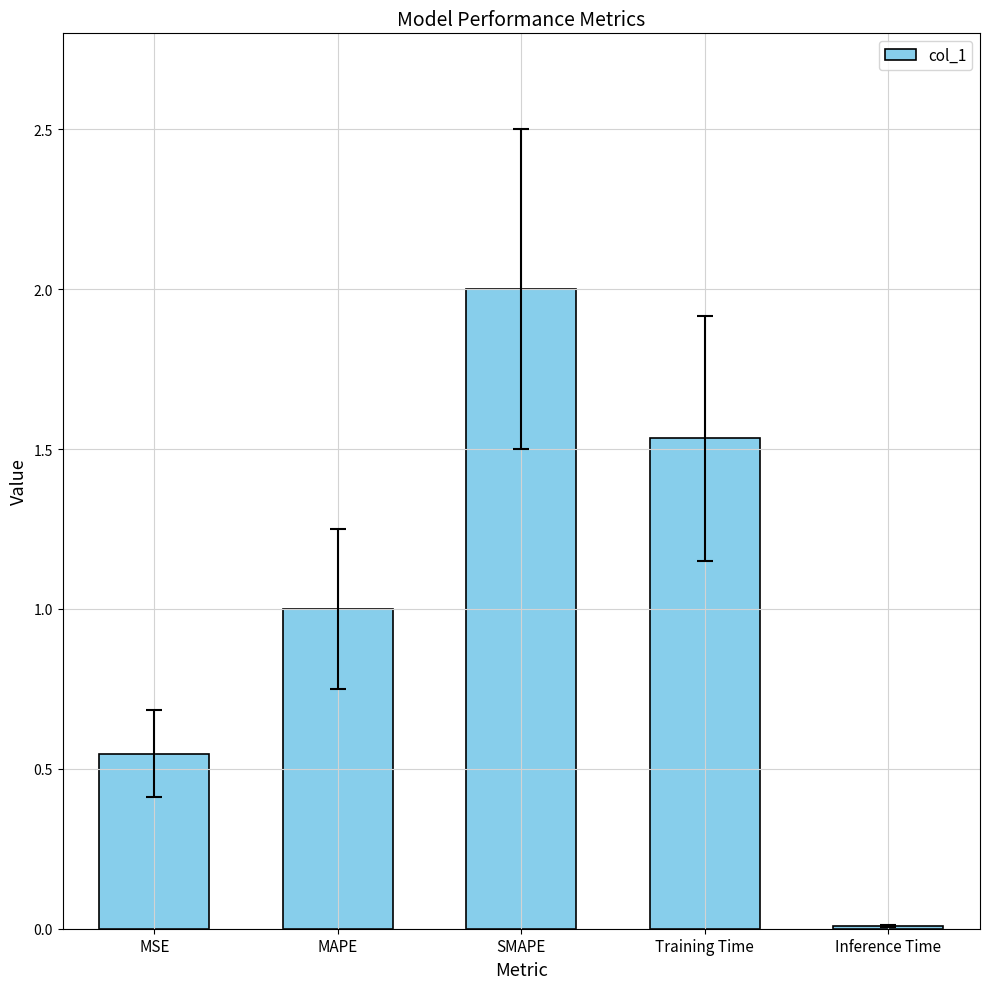

What is the label of the 3rd bar from the right?

SMAPE